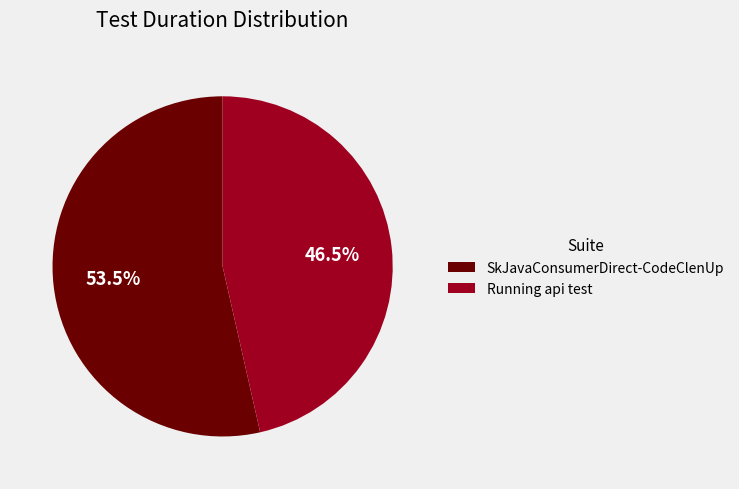

Rank the categories by value from highest to lowest.

SkJavaConsumerDirect-CodeClenUp, Running api test